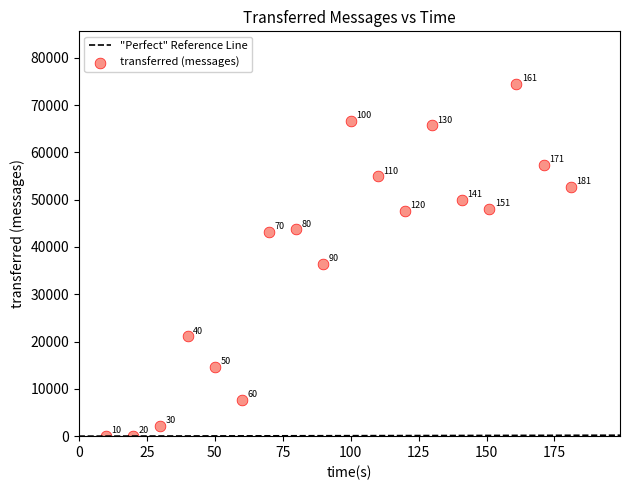

What is the range of X values (max minus min)?

171